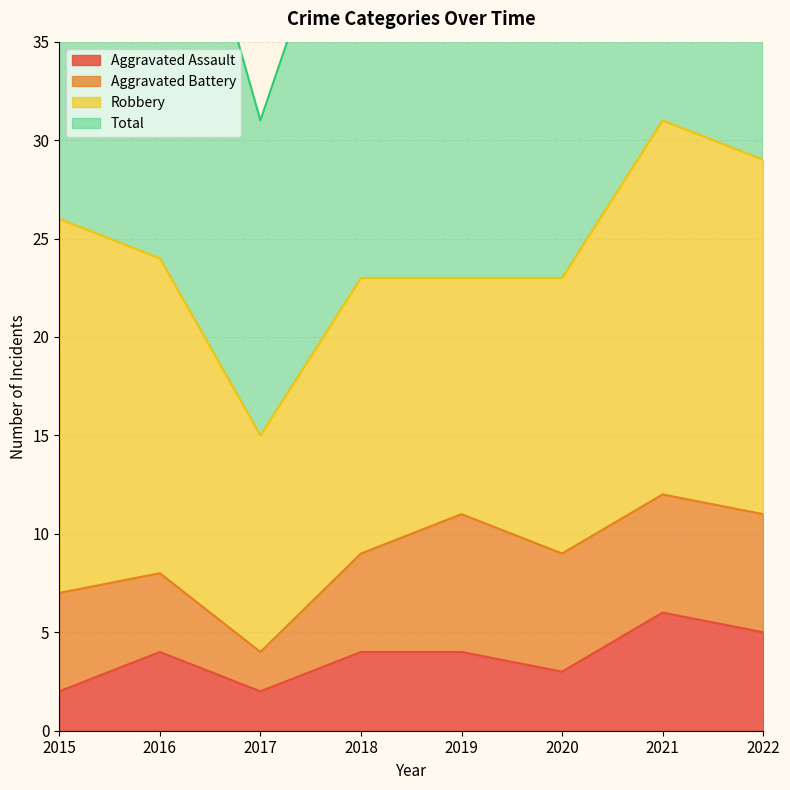

How many data points in Total are less than 49?

4